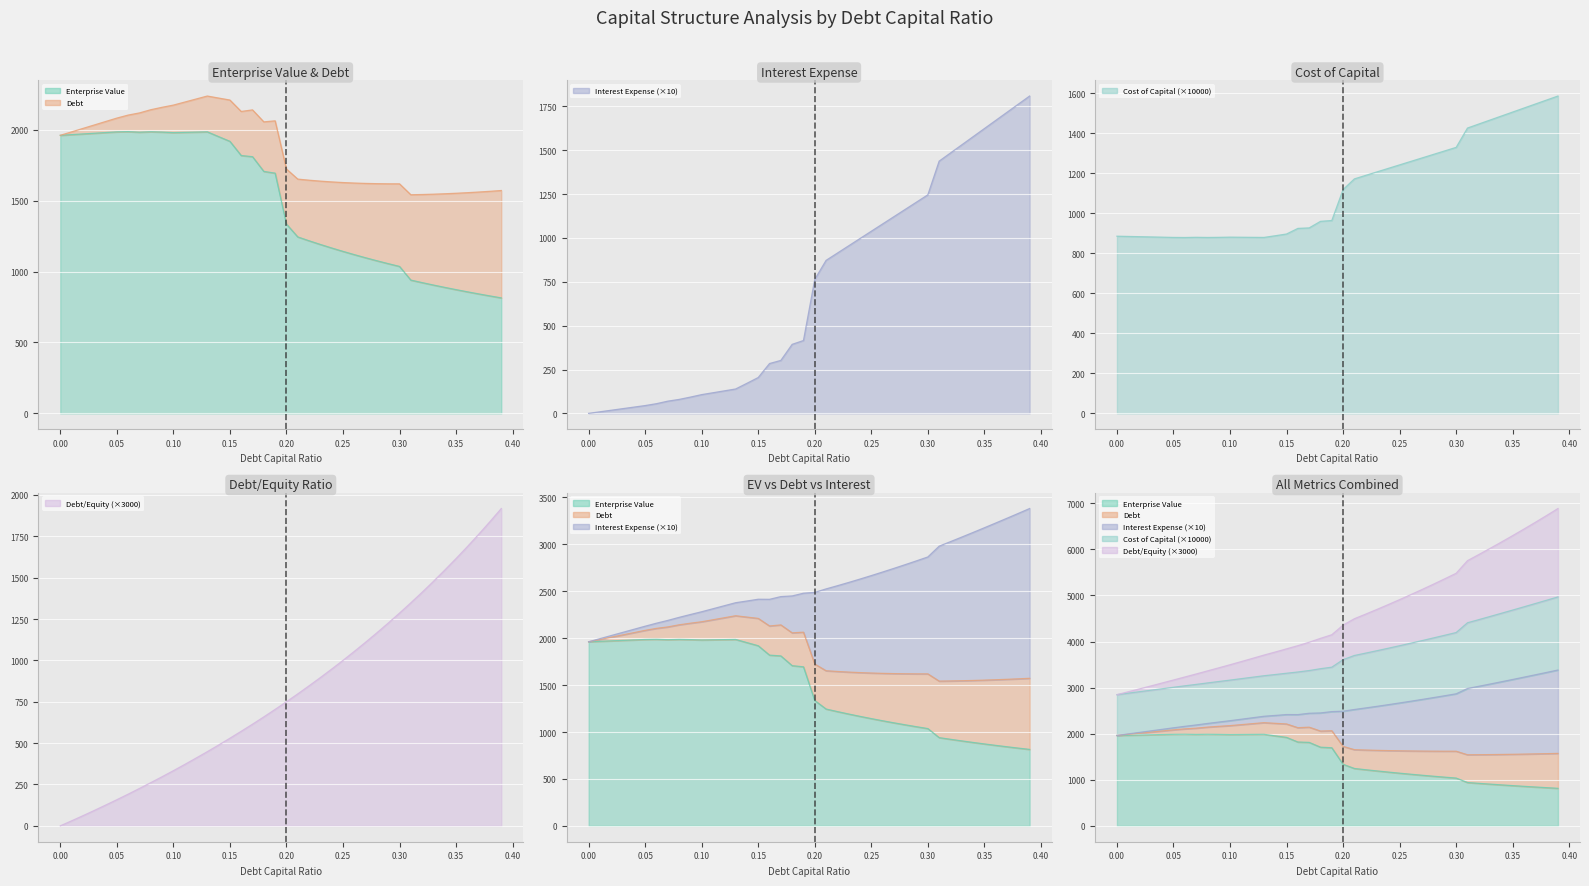

Count the number of categories in the chart.

40